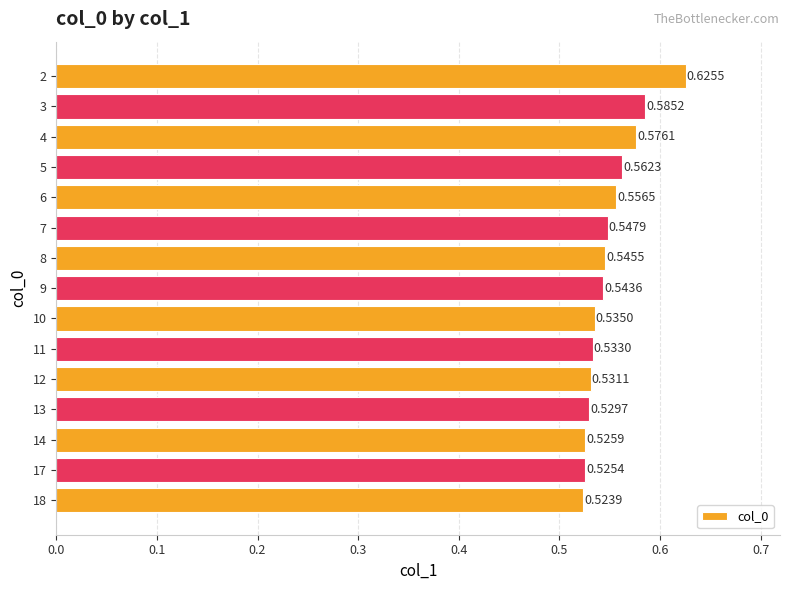

Between 4 and 6, which is larger?

4